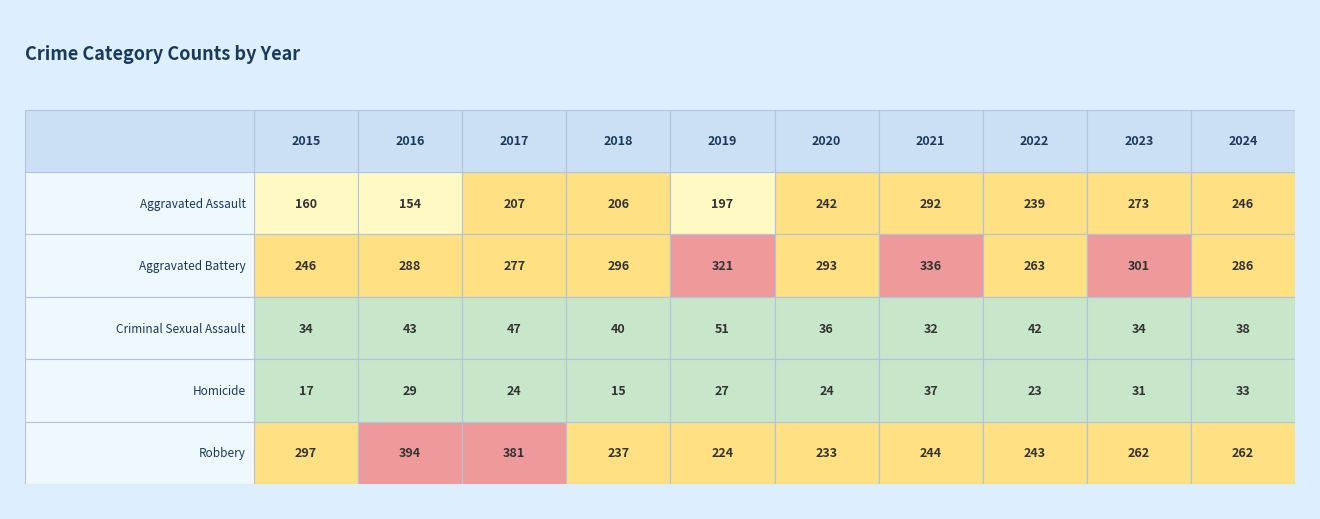

At how many categories does at least one series exceed 89?

10